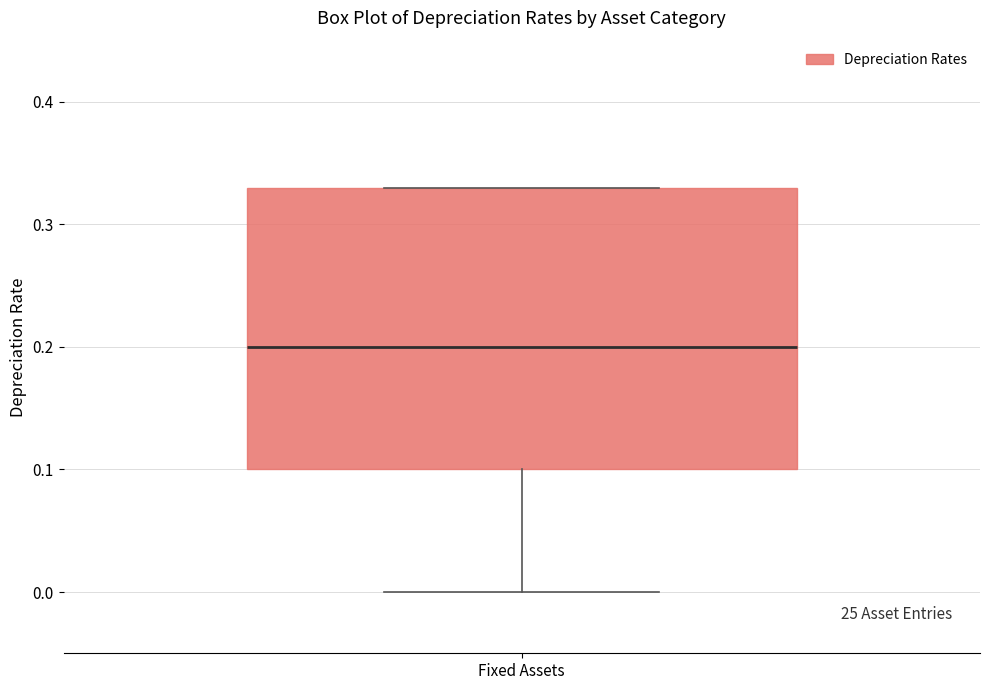

Read this box plot against the y-axis: the position of the median line, the range covered by the box, and the ends of both whiskers. The values are not printed on the chart, so give them approximately, as read against the axis.

median 0.20, box 0.10 to 0.33, whiskers 0.00 to 0.33